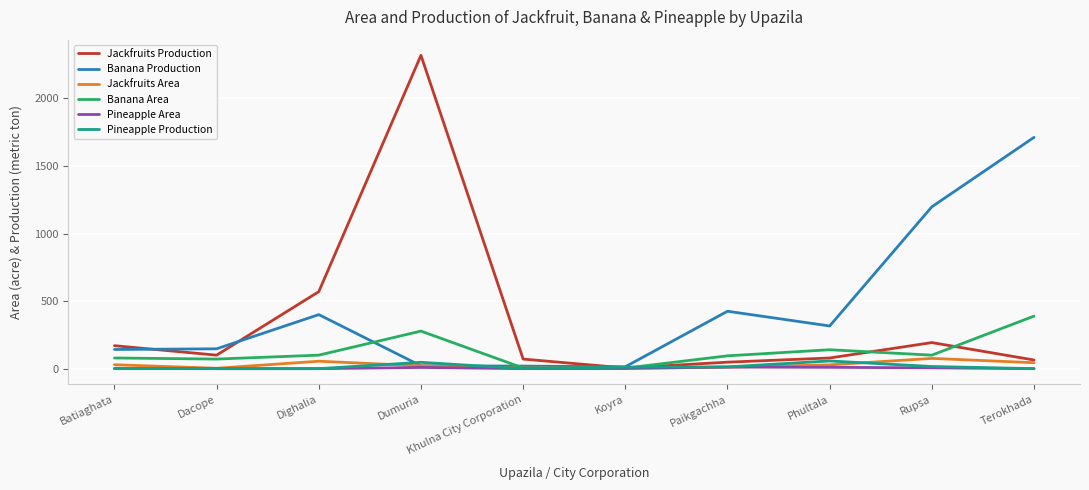

Where is Banana Production nearest to the value 863?

Rupsa